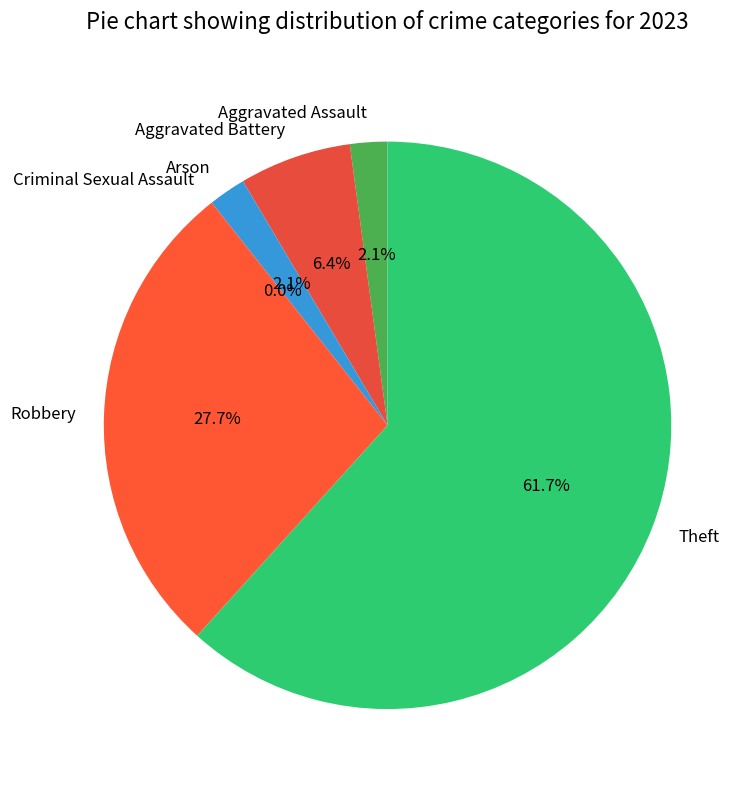

Is it true that Theft is 62% of the pie?

True